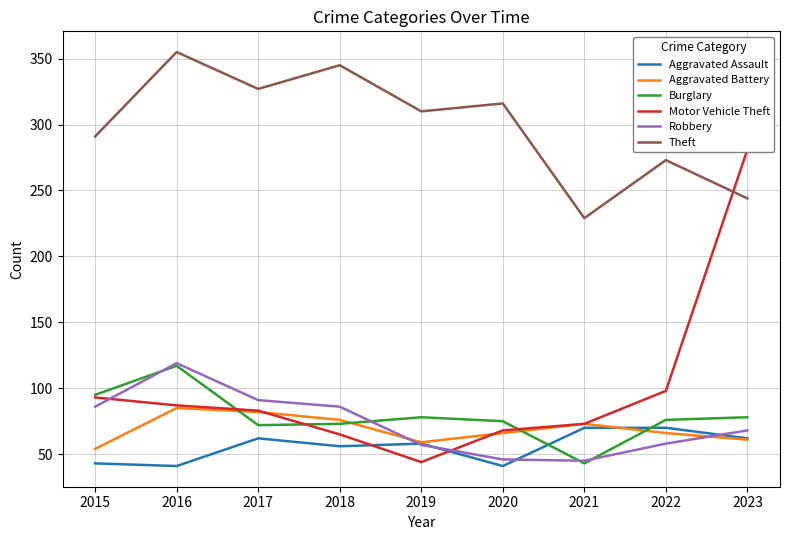

What is the average value of the Aggravated Assault series?

56